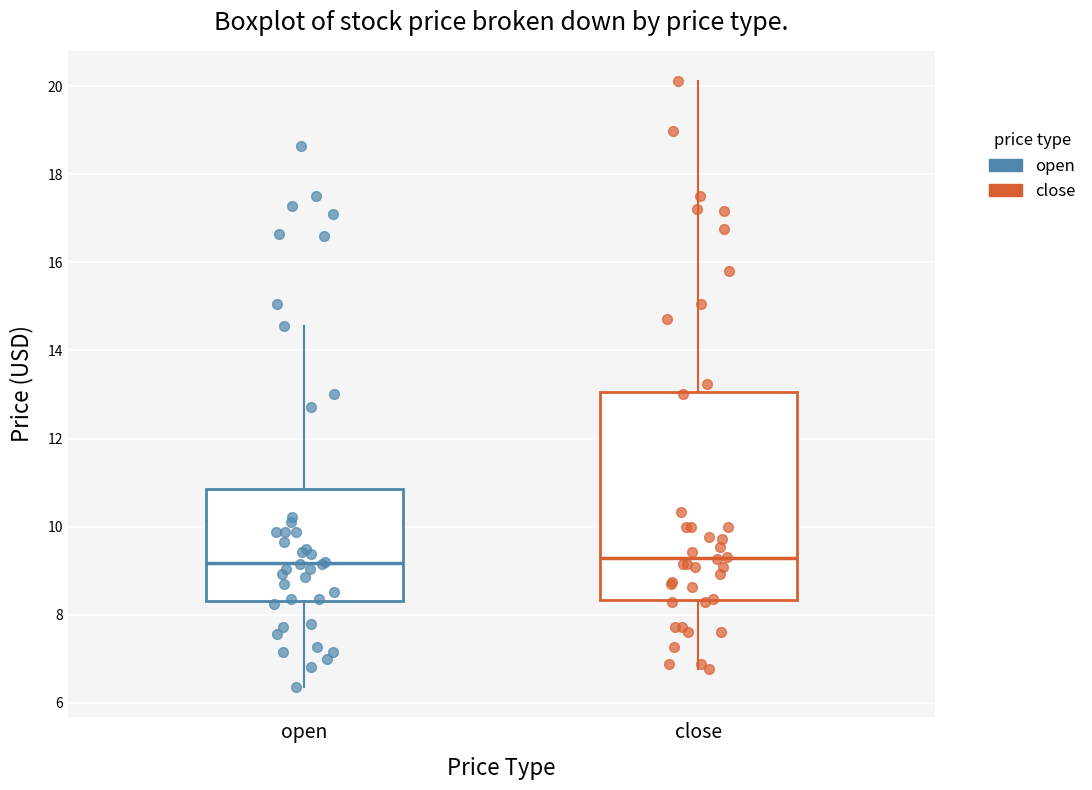

Which box is the tallest, from its lower edge to its upper edge?

close